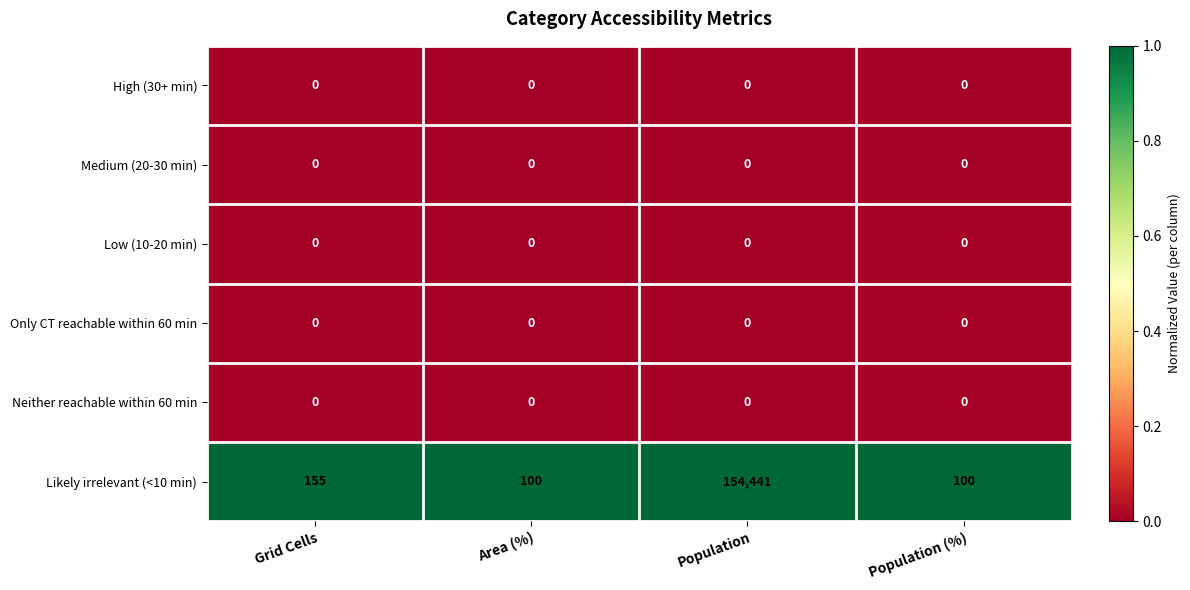

Reading left to right, transcribe all the data shown in this chart.

High (30+ min): 0	0	0	0
Medium (20-30 min): 0	0	0	0
Low (10-20 min): 0	0	0	0
Only CT reachable within 60 min: 0	0	0	0
Neither reachable within 60 min: 0	0	0	0
Likely irrelevant (<10 min): 155	100	154441	100